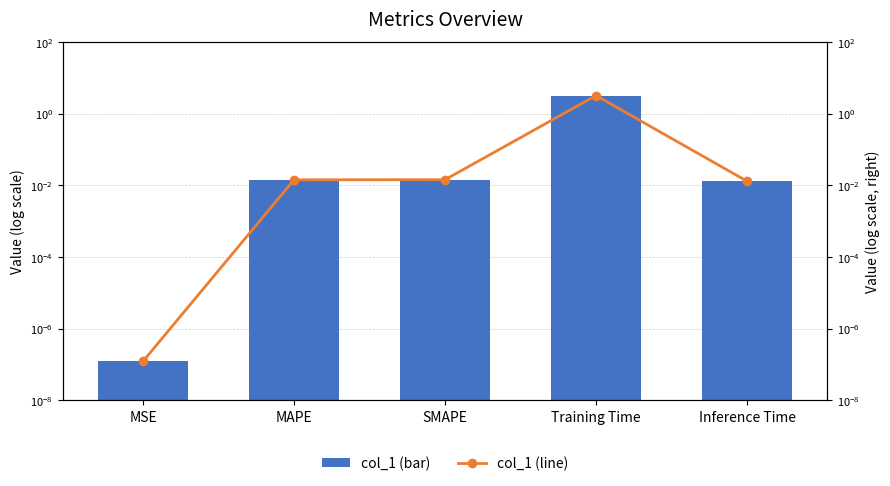

What is the label of the 4th bar from the right?

MAPE